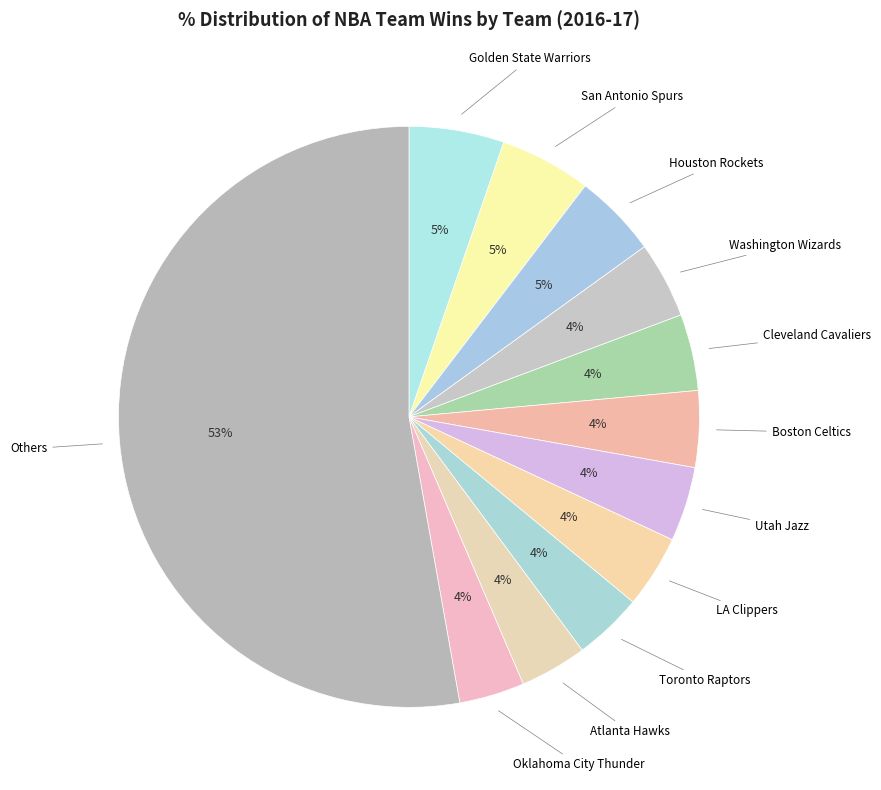

Is Others the majority of the pie?

Yes